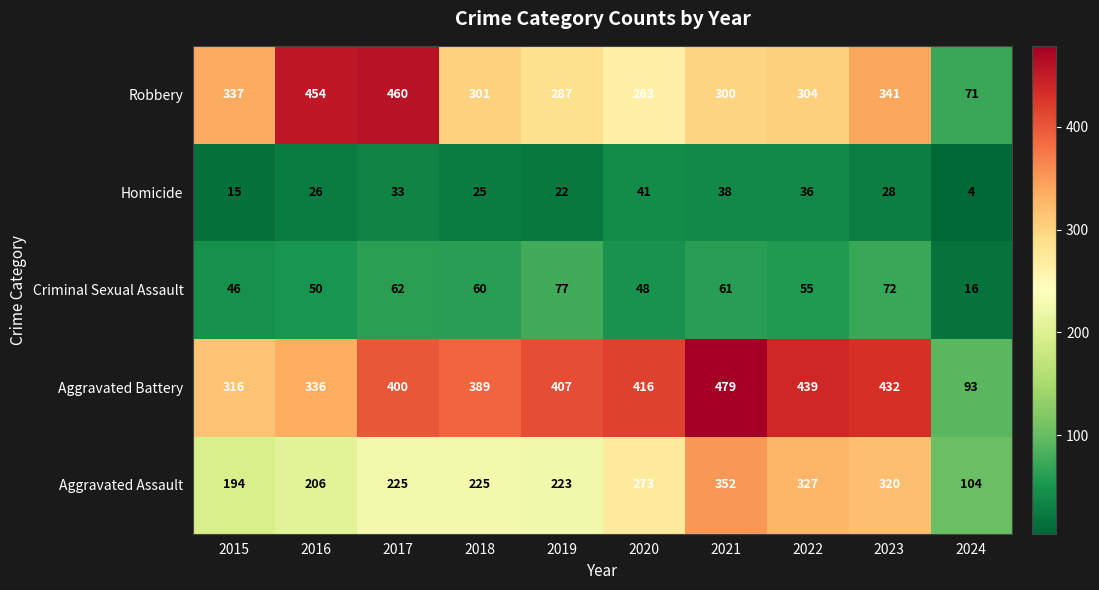

What is the approximate value of Homicide at 2015, to the nearest 5?

15